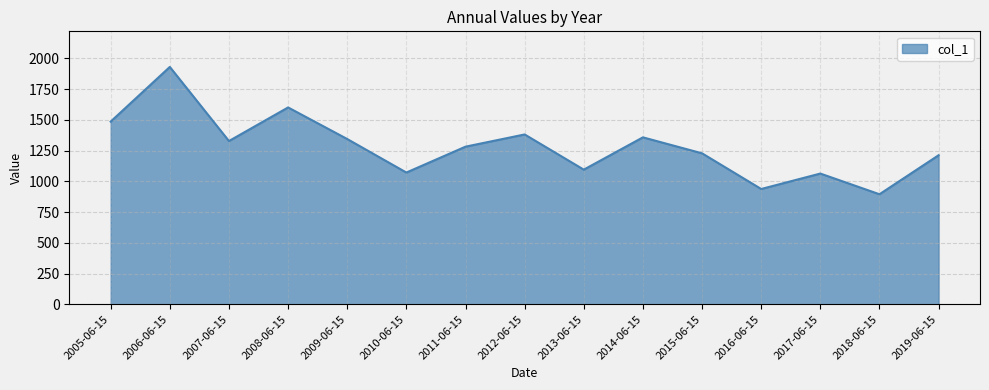

What is the difference between the values at 2013-06-15 and 2006-06-15?

835.4